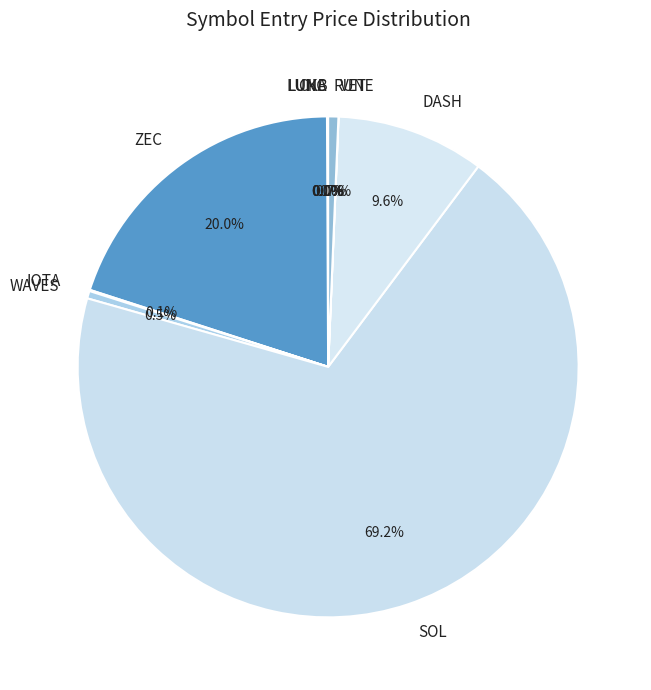

Which slice represents more than half of the pie?

SOL